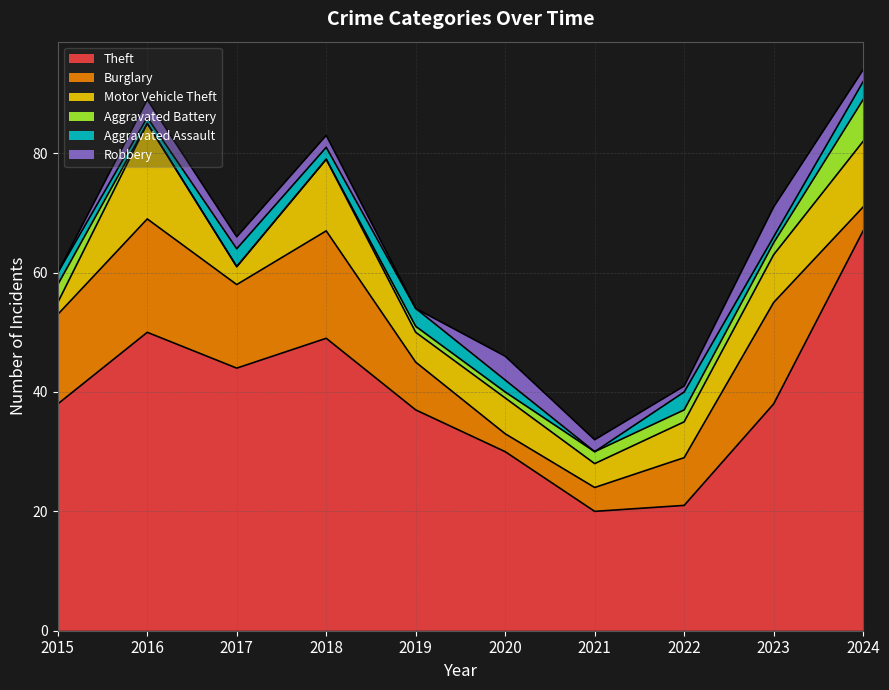

At which category does the chart reach its minimum across all series?

2016